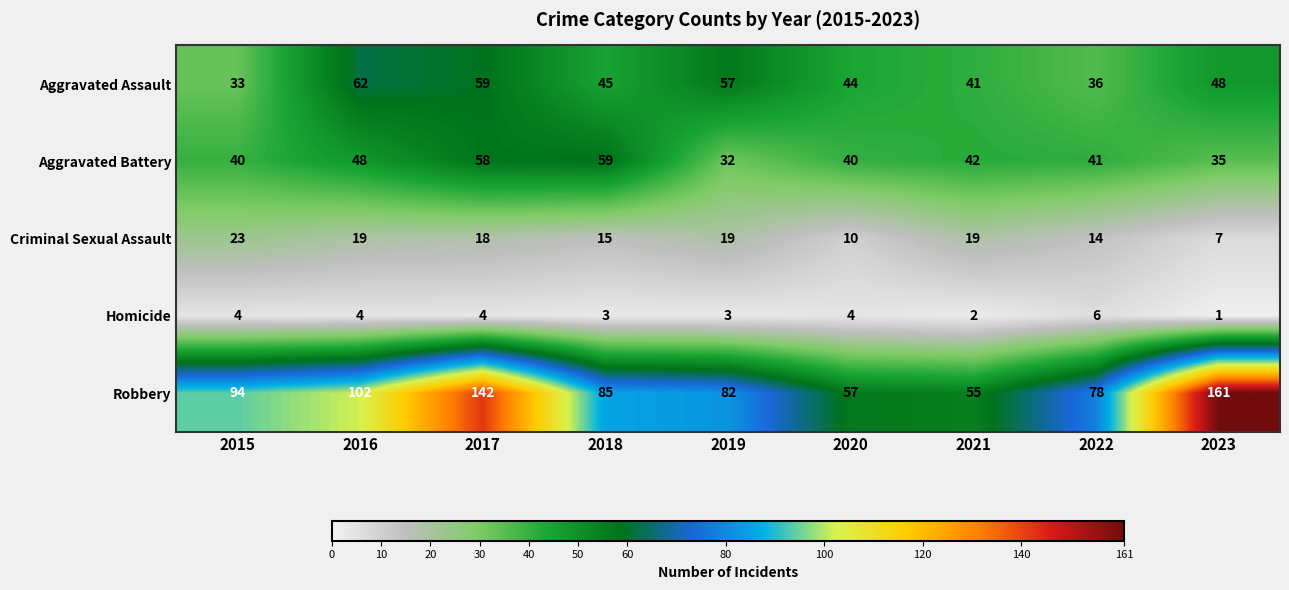

What is the lowest value of the Aggravated Battery series?

32